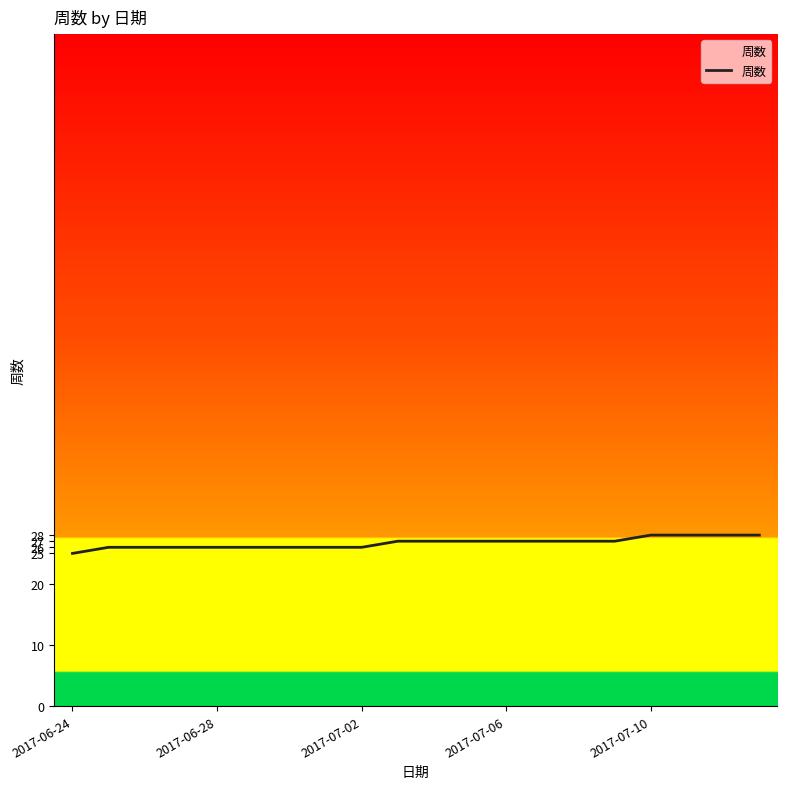

What is the minimum value shown in the chart?

25